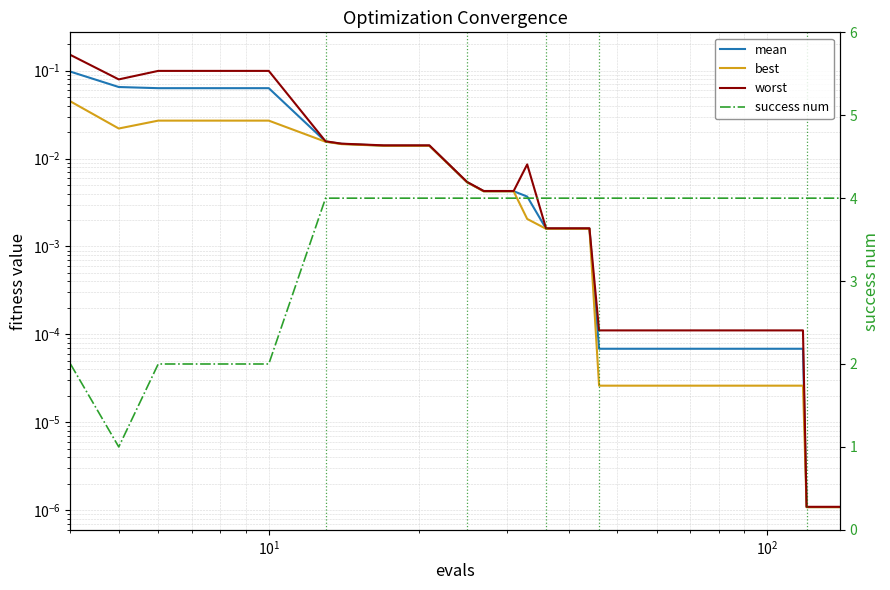

True or false: mean has more than 0 interior local peaks.

False